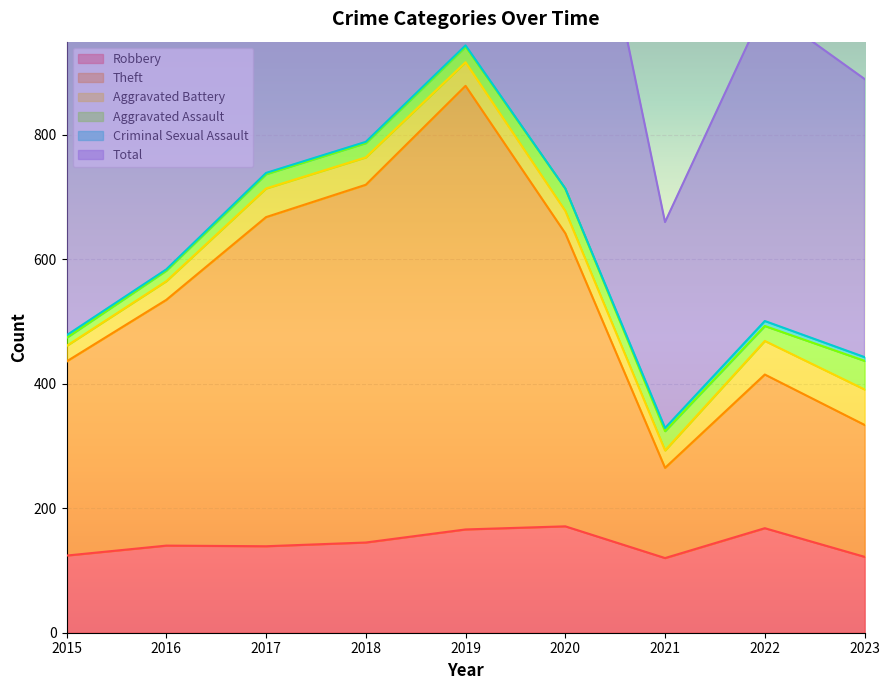

Between 2020 and 2019, which is larger?

2020